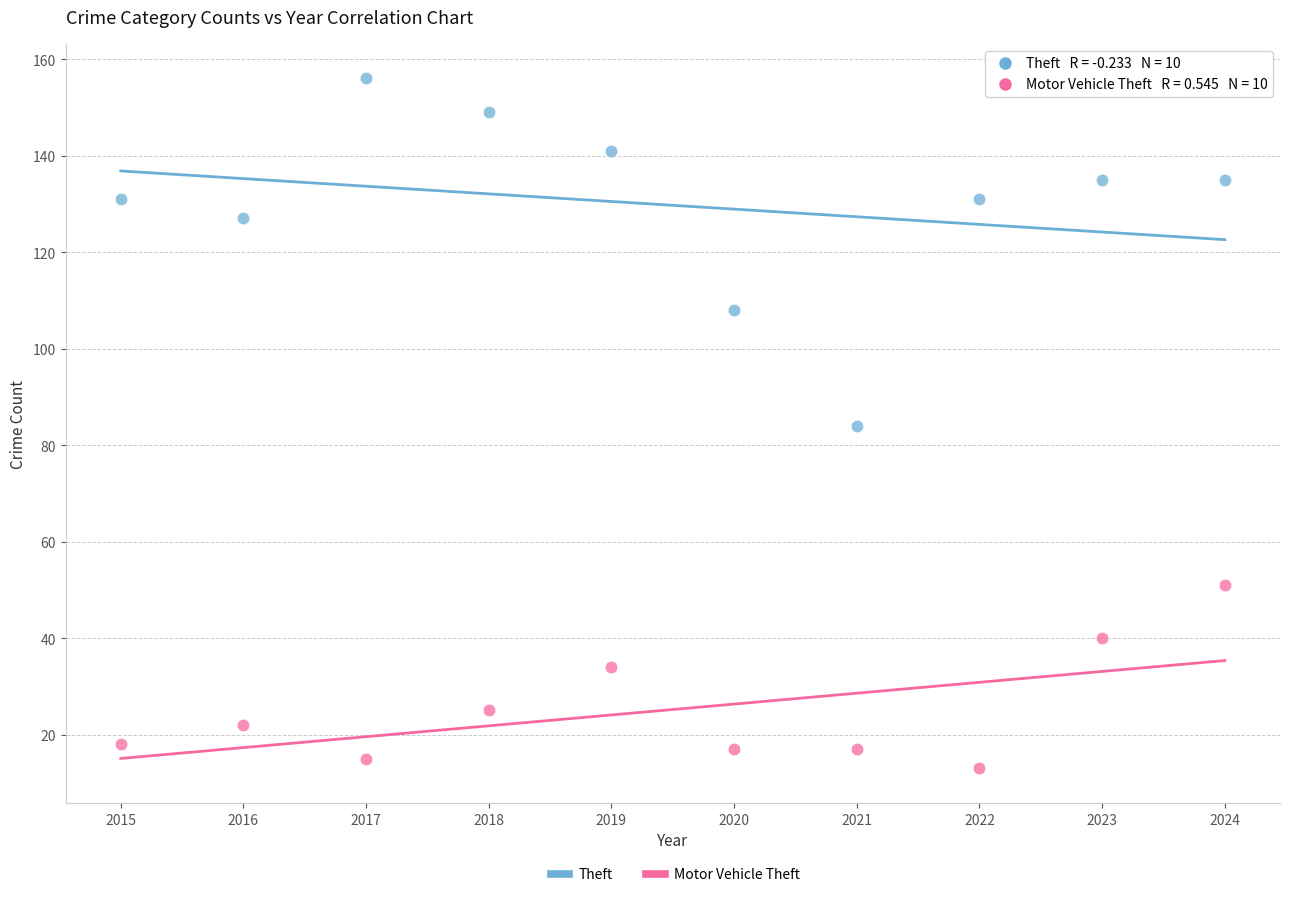

In the Theft series, what Y value is closest to 120?

127